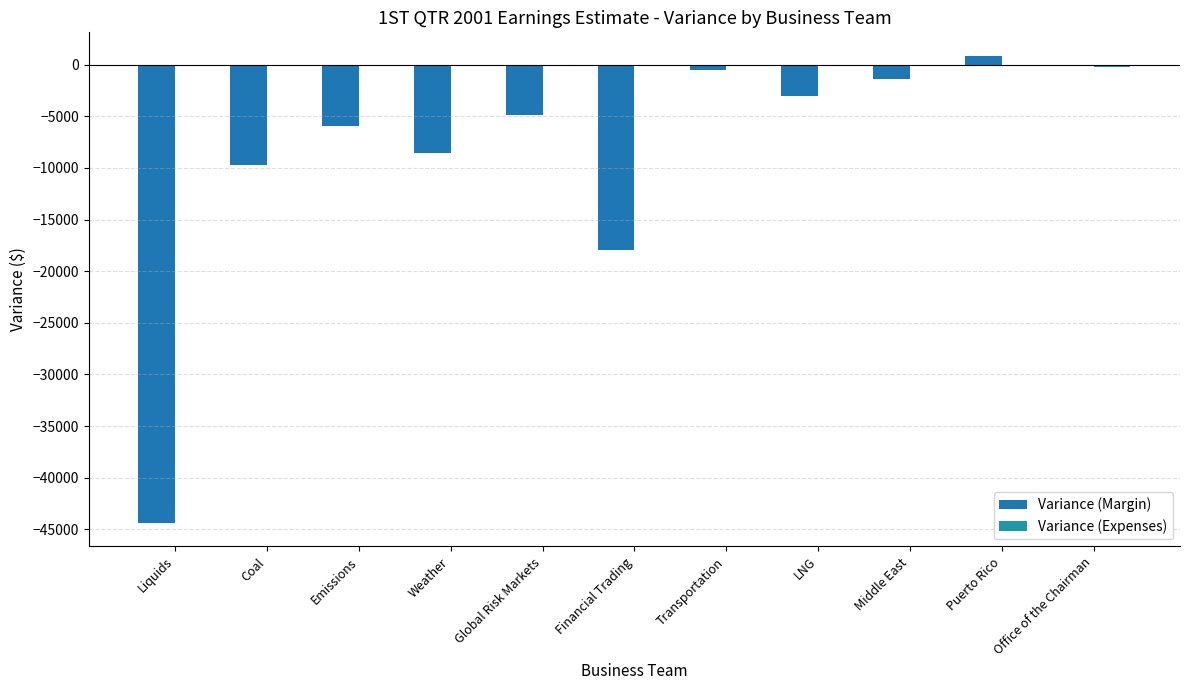

Are the bars horizontal?

No